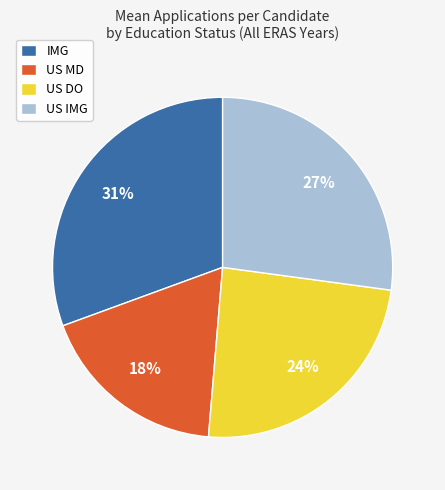

Rank the categories by value from lowest to highest.

US MD, US DO, US IMG, IMG